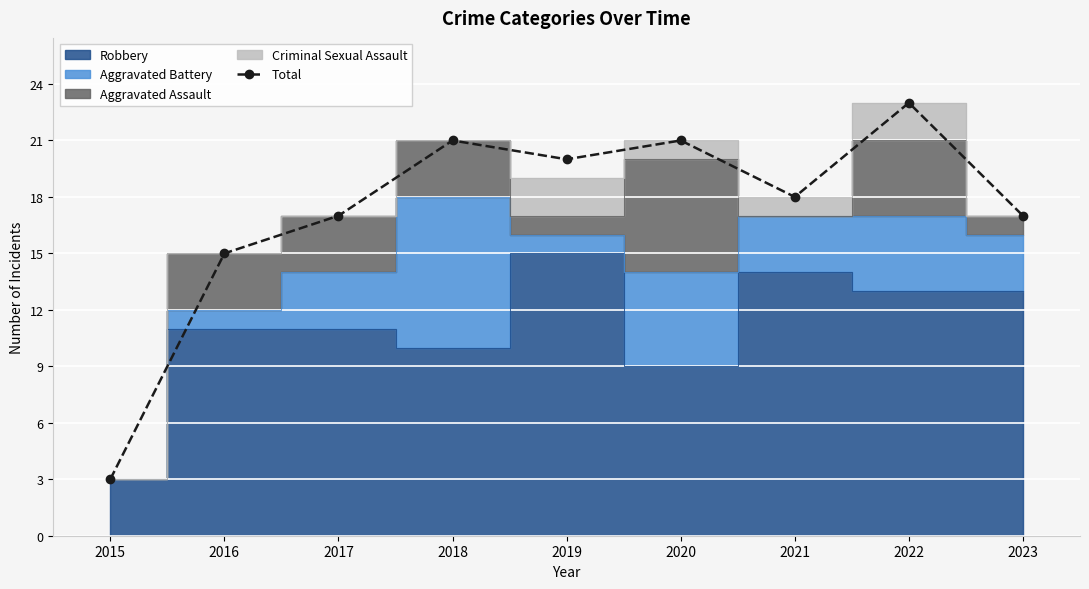

List the labels in order of value, smallest first.

2015, 2016, 2017, 2023, 2021, 2019, 2018, 2020, 2022